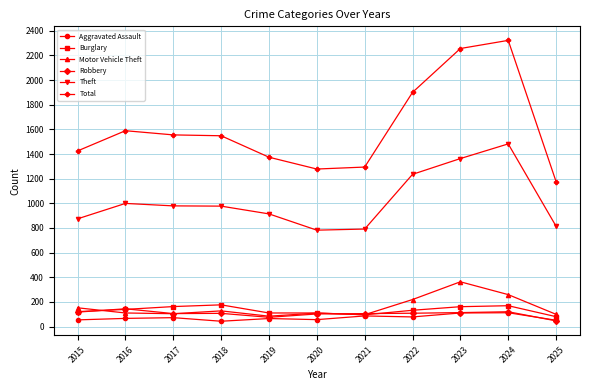

True or false: Robbery has more than 2 interior local peaks.

True